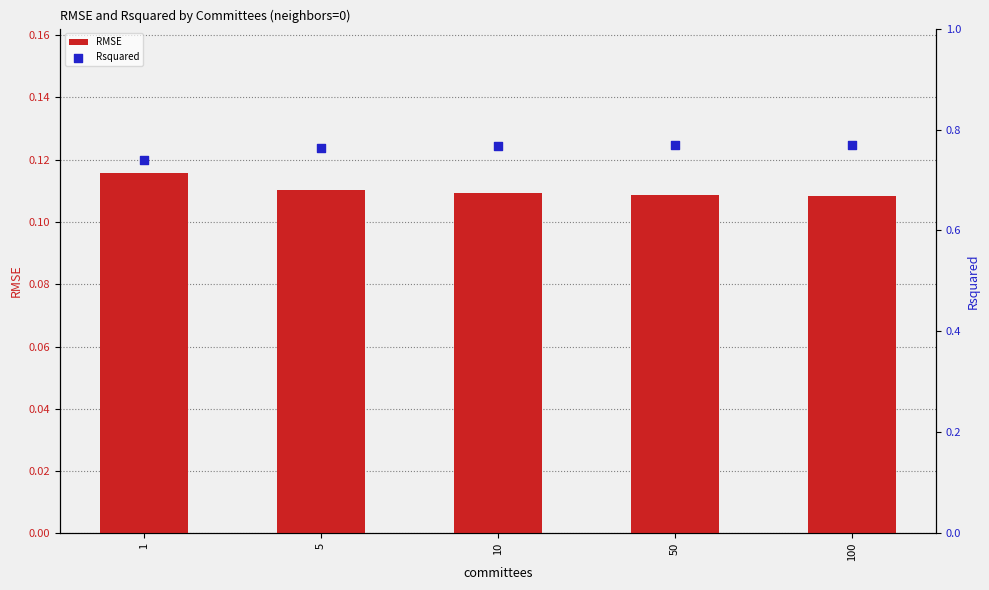

What is the total value across all series at 10?

0.9